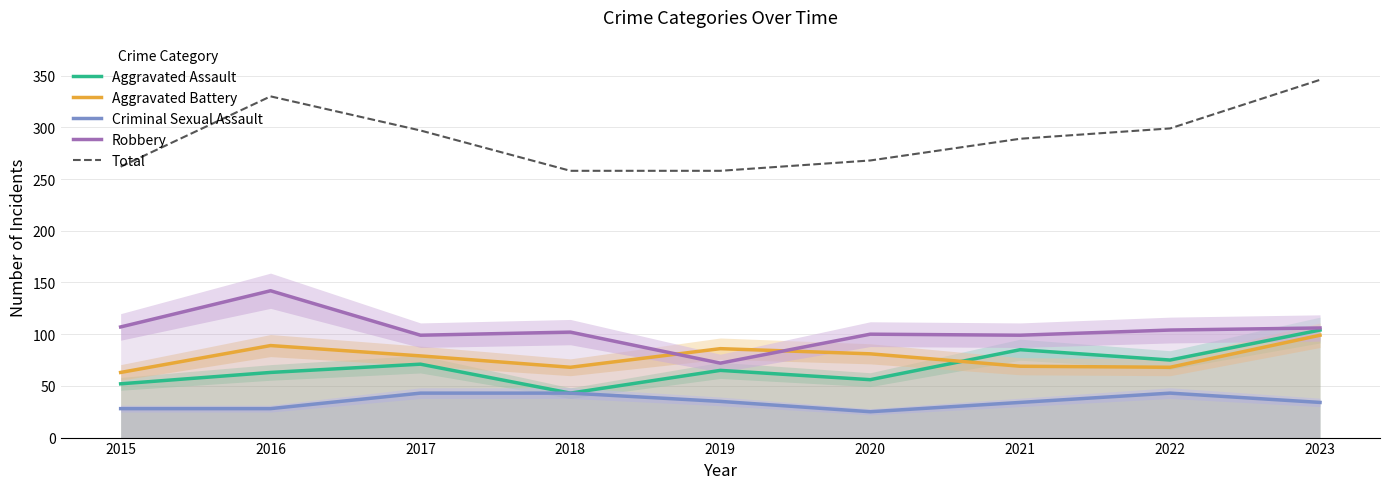

How many data points does each series have?

9